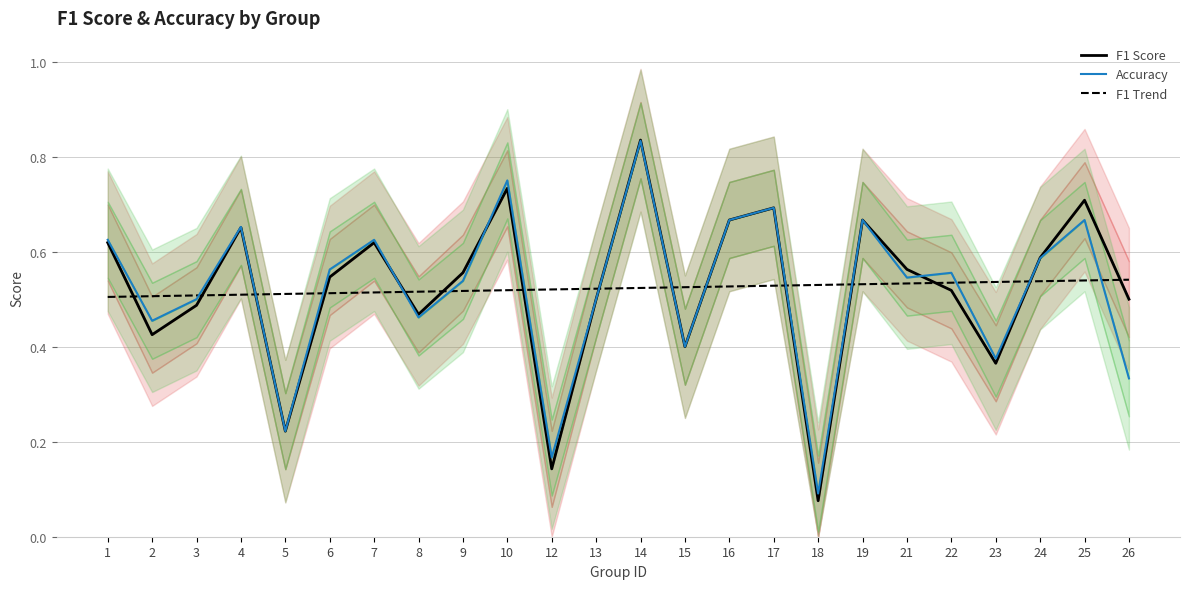

After their last crossing, which series has the higher values: F1 Trend or F1 Score?

F1 Trend